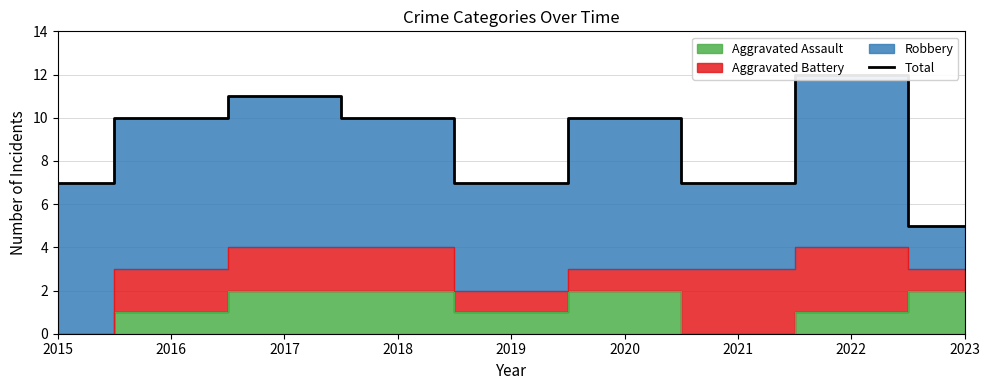

How many data points are above 10?

2